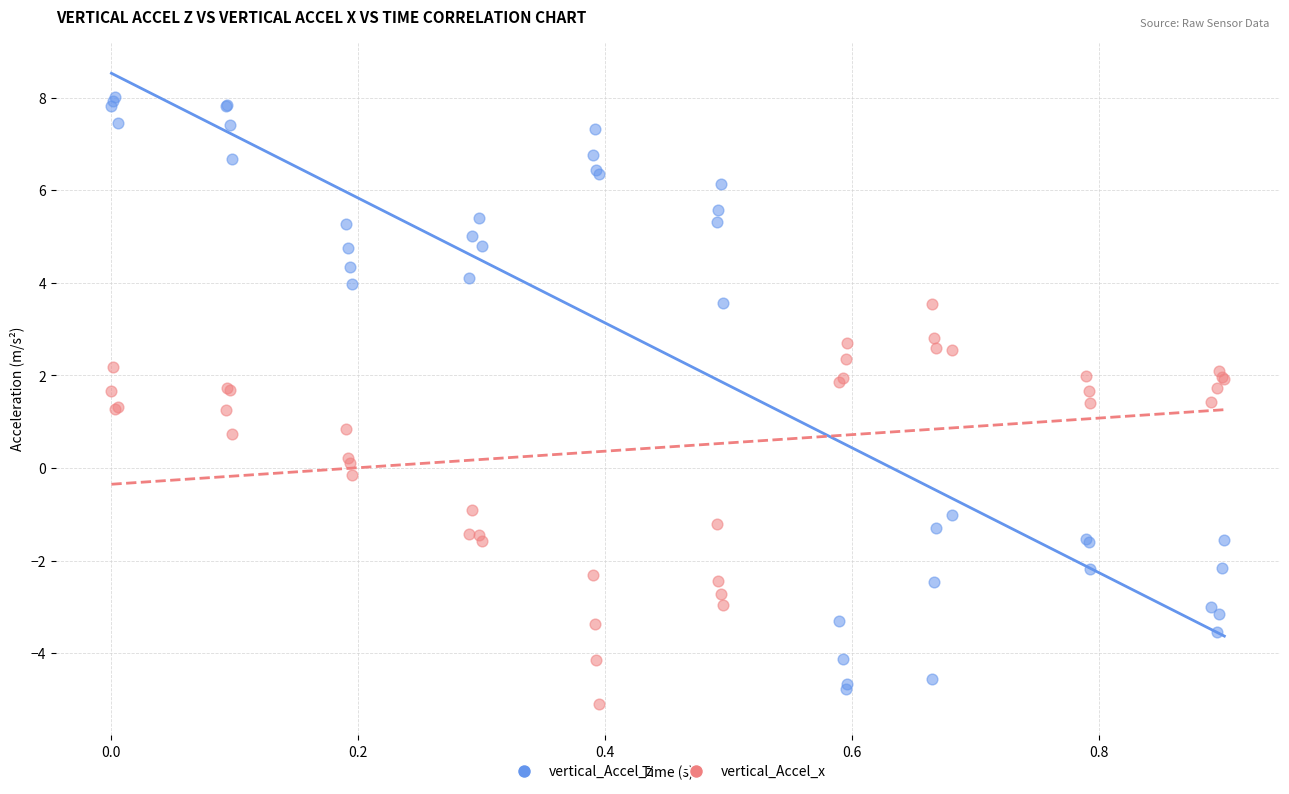

Which series contains the highest Y value?

vertical_Accel_z